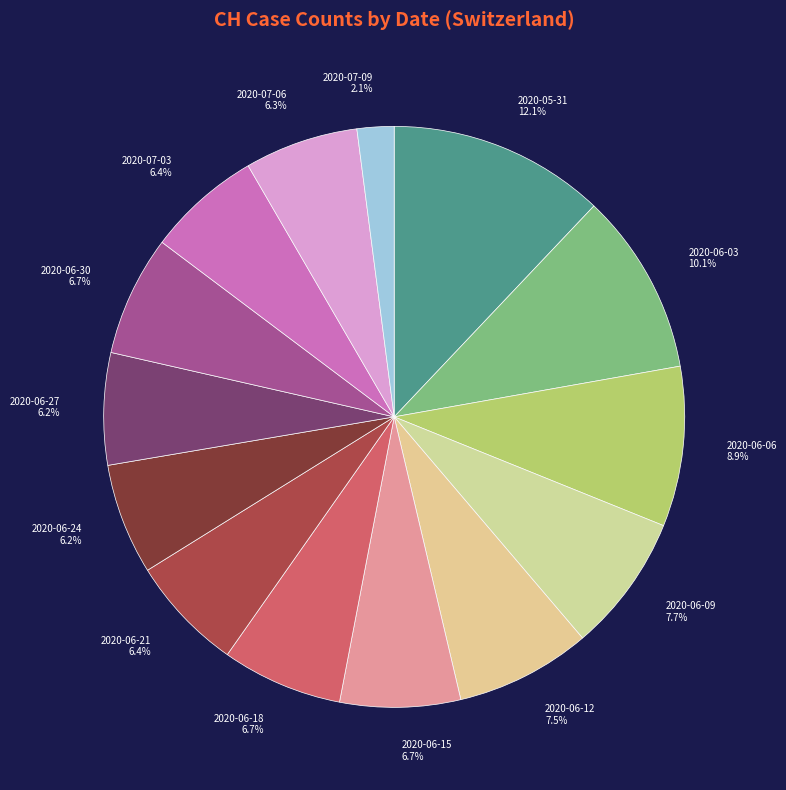

What is the largest slice in the pie chart?

2020-05-31 12.1%